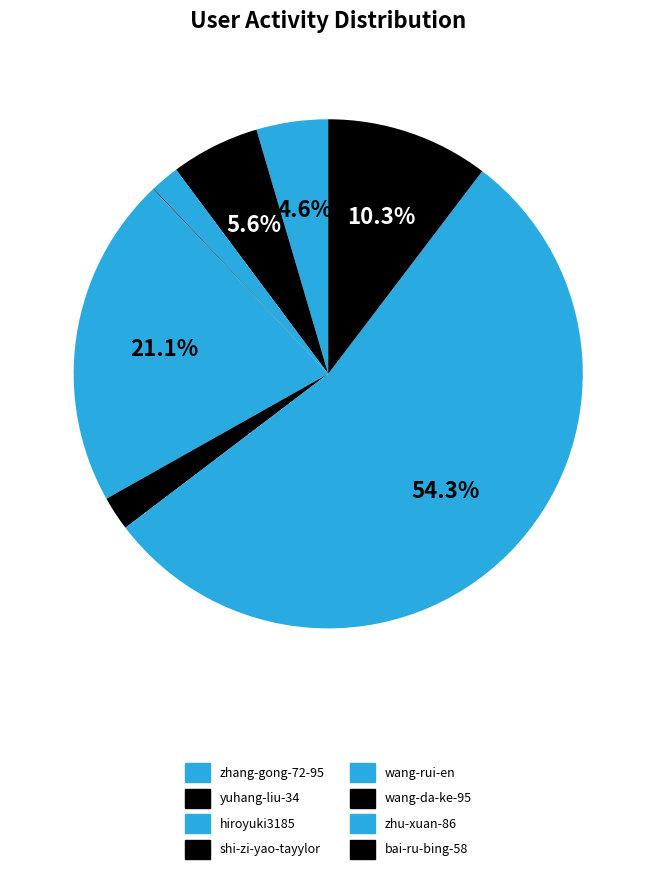

Which has a higher value, hiroyuki3185 or zhang-gong-72-95?

zhang-gong-72-95